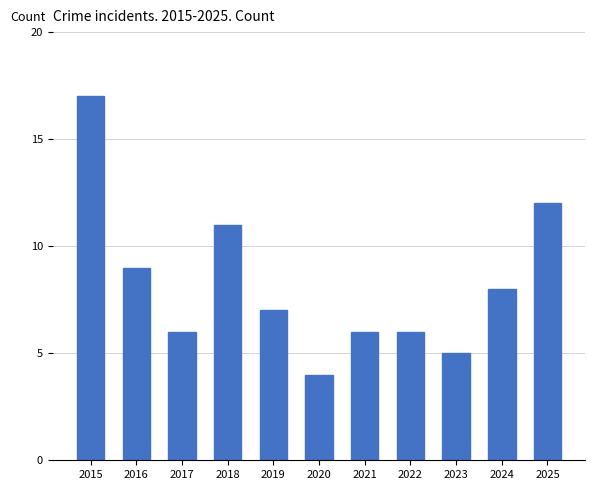

Reading left to right, extract all data points from this chart.

17	9	6	11	7	4	6	6	5	8	12